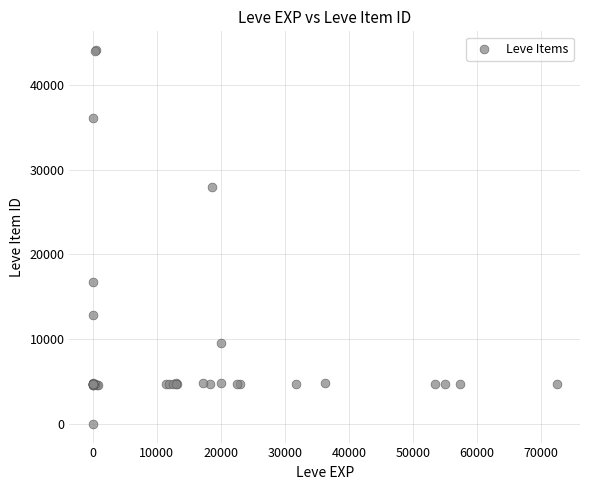

What Y value in the scatter plot is closest to 22050?

16734